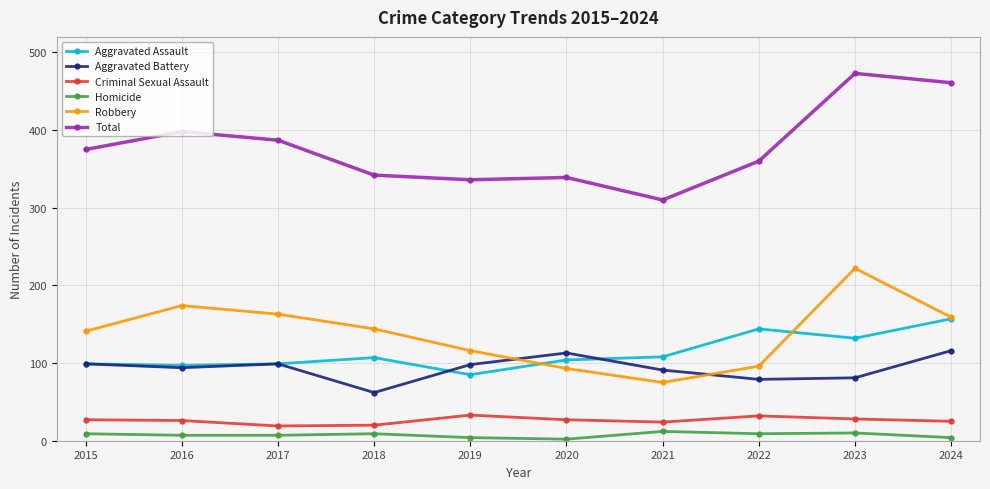

True or false: Homicide and Robbery cross at least once.

False